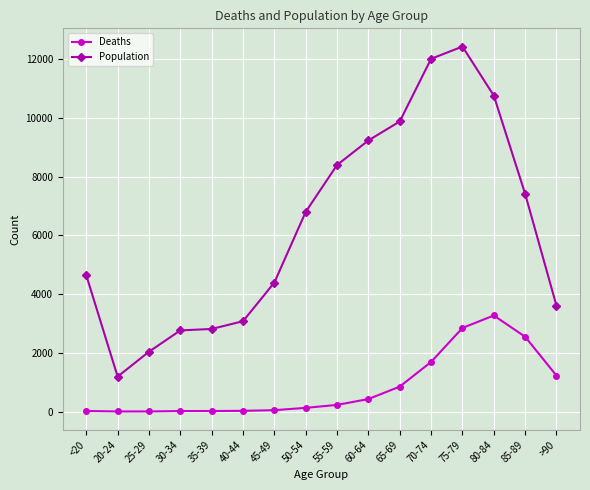

In Deaths, how many points are lower than both neighbors (excluding endpoints)?

1